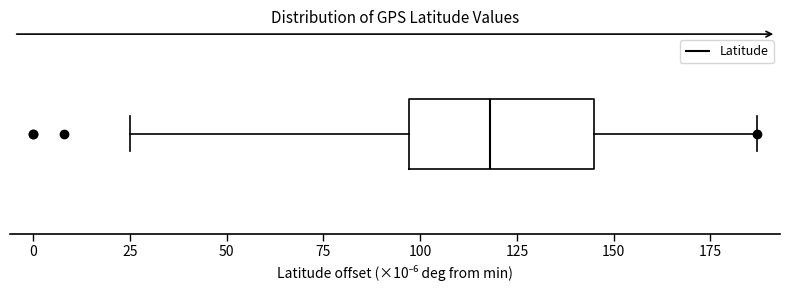

Read this box plot against the x-axis: the position of the median line, the range covered by the box, and the ends of both whiskers. The values are not printed on the chart, so give them approximately, as read against the axis.

median 120, box 95 to 145, whiskers 25 to 185